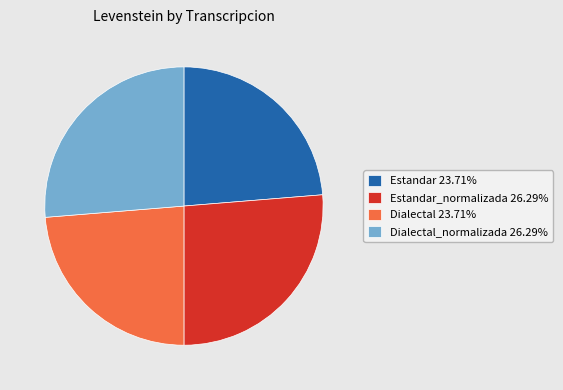

Does any single category account for the majority?

No